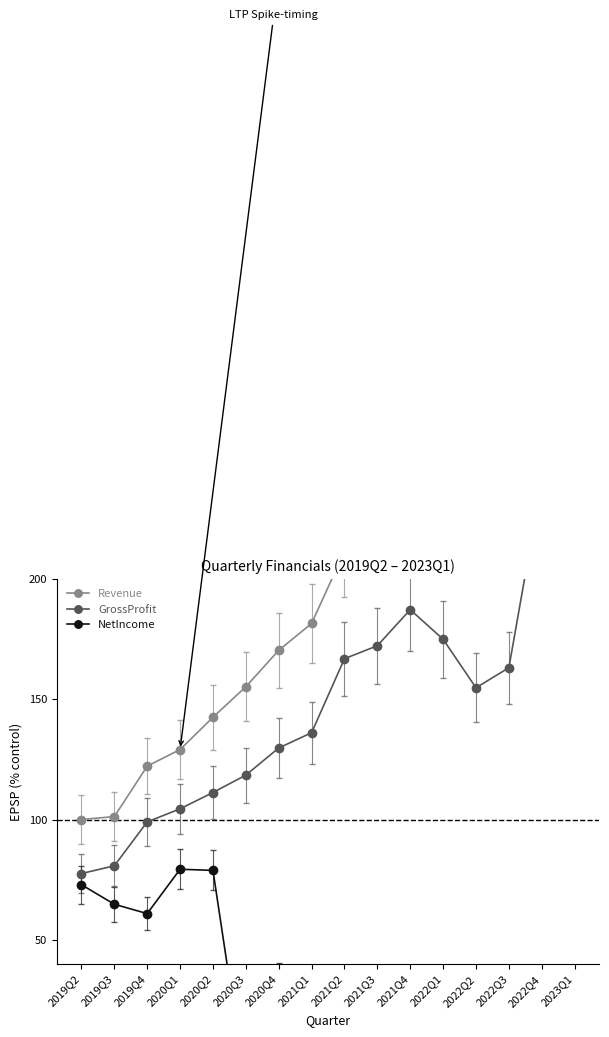

Reading right to left, list all the values displayed in this chart.

Revenue: 2023Q1=386.8	2022Q4=348.6	2022Q3=249.6	2022Q2=229.6	2022Q1=247.4	2021Q4=244.1	2021Q3=221.3	2021Q2=211.5	2021Q1=181.5	2020Q4=170.3	2020Q3=155.2	2020Q2=142.5	2020Q1=129.1	2019Q4=122.2	2019Q3=101.2	2019Q2=100.0
GrossProfit: 2023Q1=261.6	2022Q4=240.4	2022Q3=163.1	2022Q2=154.8	2022Q1=174.9	2021Q4=187.2	2021Q3=172.2	2021Q2=166.8	2021Q1=136.1	2020Q4=129.7	2020Q3=118.5	2020Q2=111.2	2020Q1=104.4	2019Q4=99.0	2019Q3=80.8	2019Q2=77.5
NetIncome: 2023Q1=-96.1	2022Q4=-122.4	2022Q3=-93.3	2022Q2=-57.8	2022Q1=-37.2	2021Q4=-25.0	2021Q3=11.0	2021Q2=-14.7	2021Q1=16.9	2020Q4=35.5	2020Q3=-11.9	2020Q2=78.9	2020Q1=79.3	2019Q4=60.9	2019Q3=64.8	2019Q2=72.9